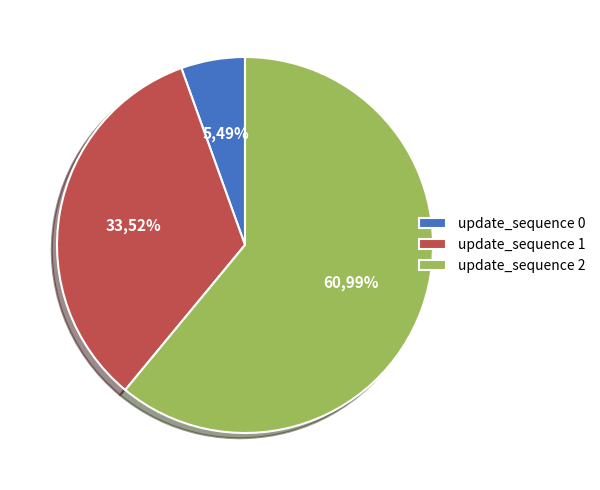

The 0 slice represents 1% of the pie. True or false?

False